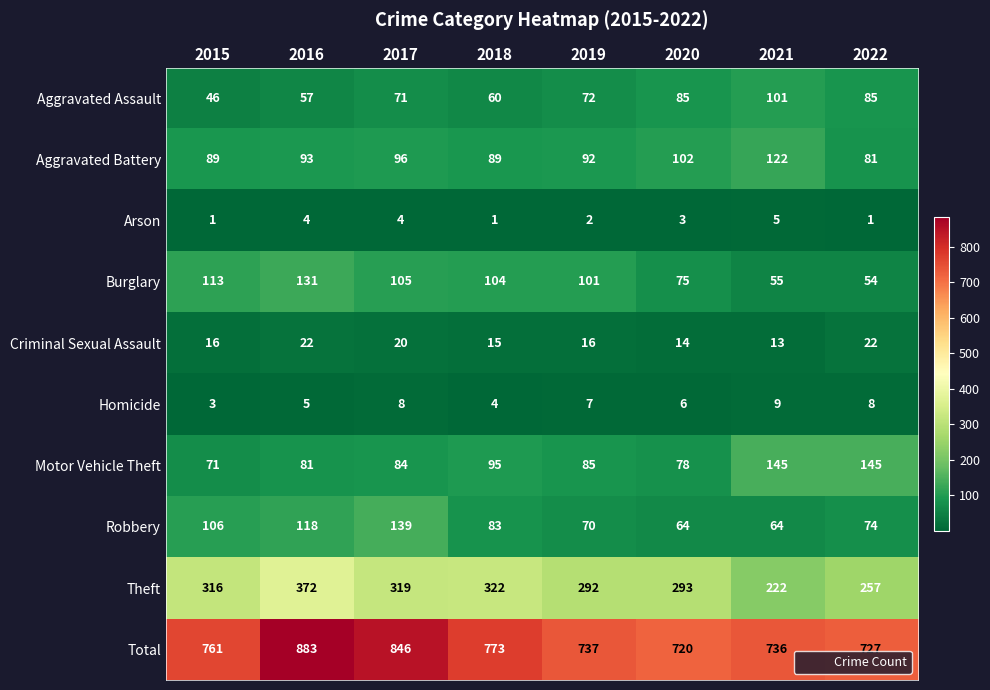

The Robbery series shows 21 at 2019. True or false?

False